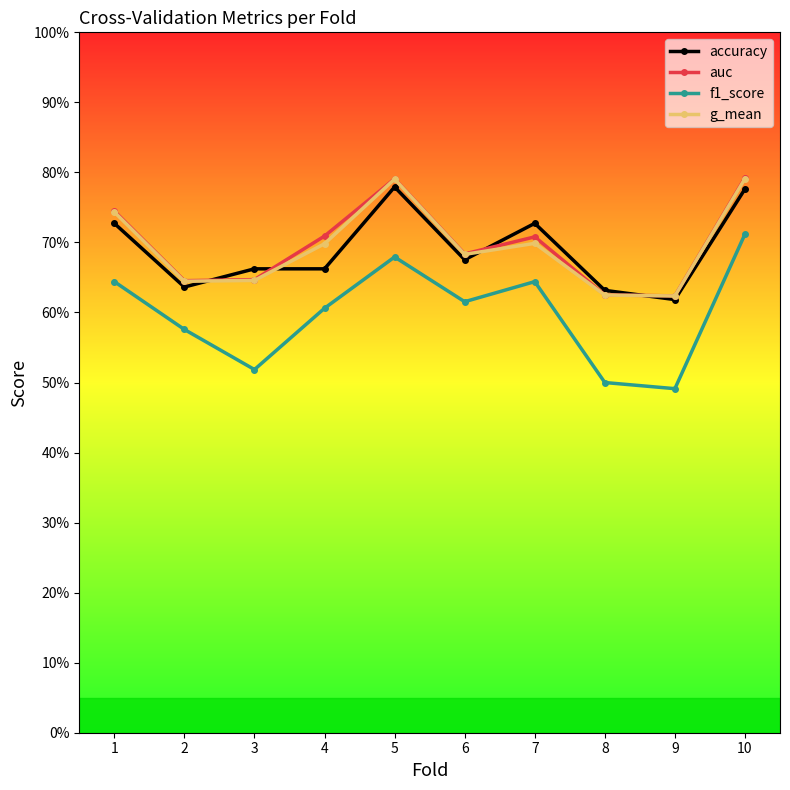

The g_mean series shows 0.6 at 3. True or false?

True